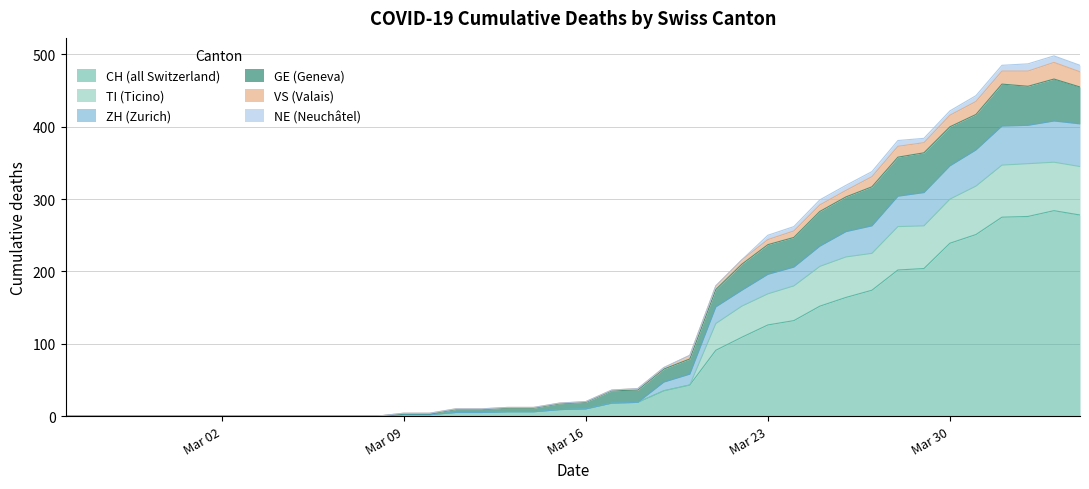

What are all the series names shown in the legend?

CH (all Switzerland), TI (Ticino), ZH (Zurich), GE (Geneva), VS (Valais), NE (Neuchâtel)